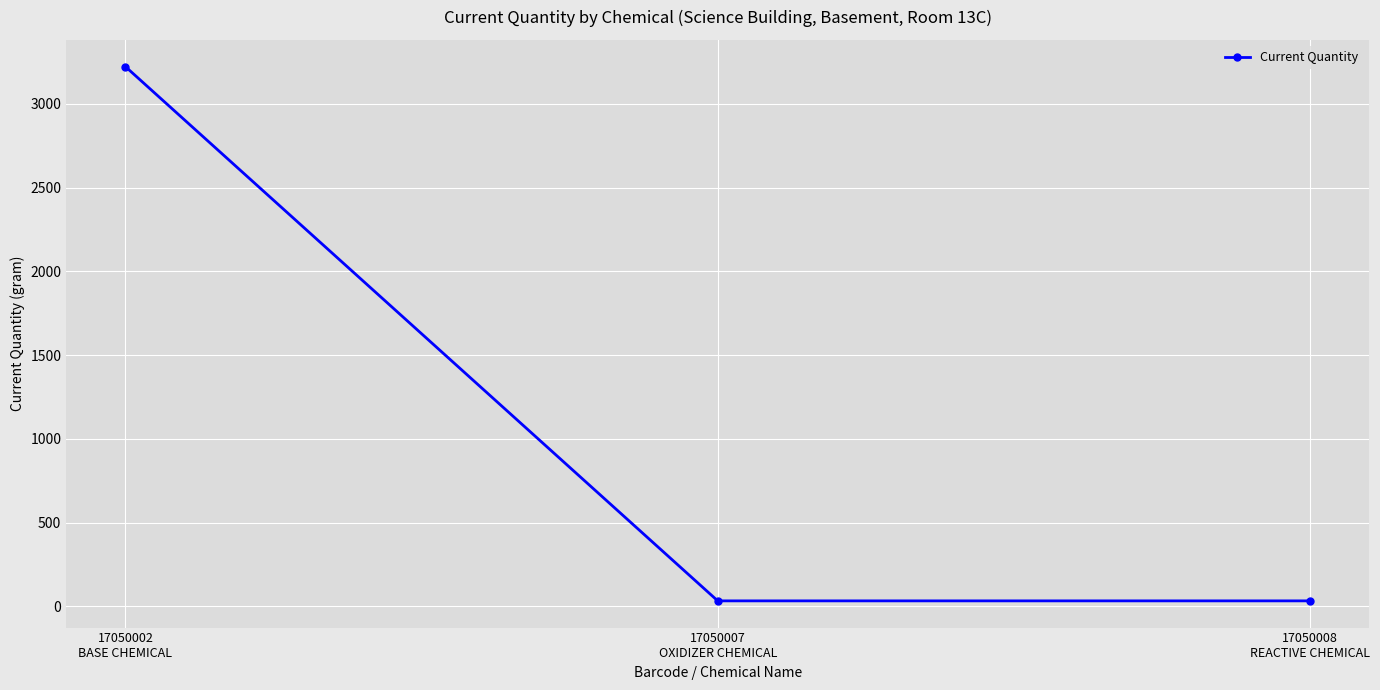

What is the change in value from 17050002
BASE CHEMICAL to 17050007
OXIDIZER CHEMICAL?

-3190